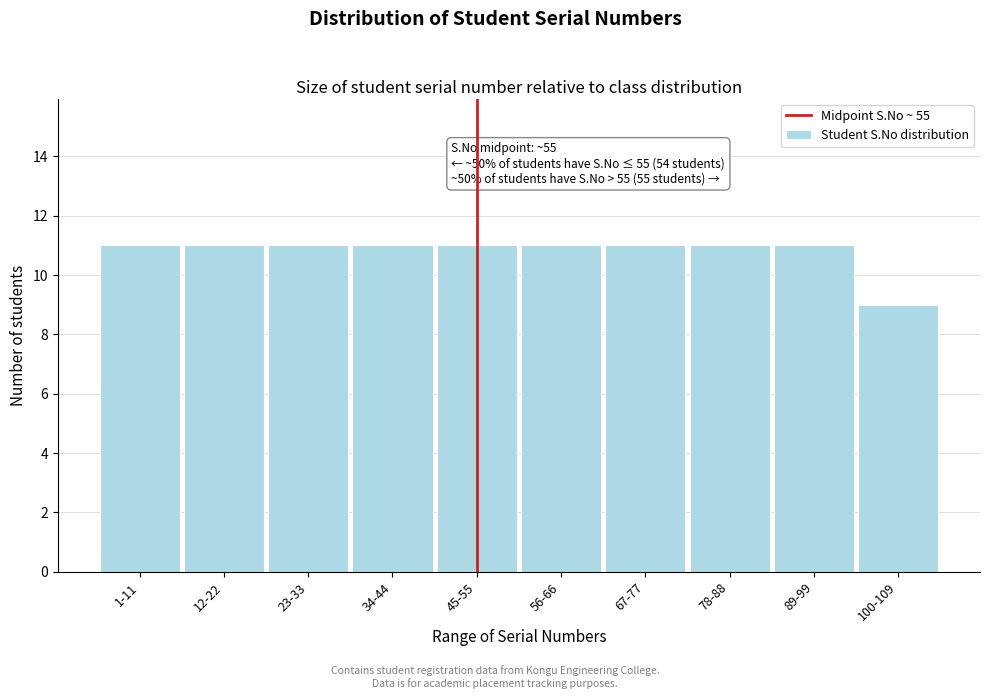

Reading left to right, what are all the values shown in this chart?

1-11=11	12-22=11	23-33=11	34-44=11	45-55=11	56-66=11	67-77=11	78-88=11	89-99=11	100-109=9